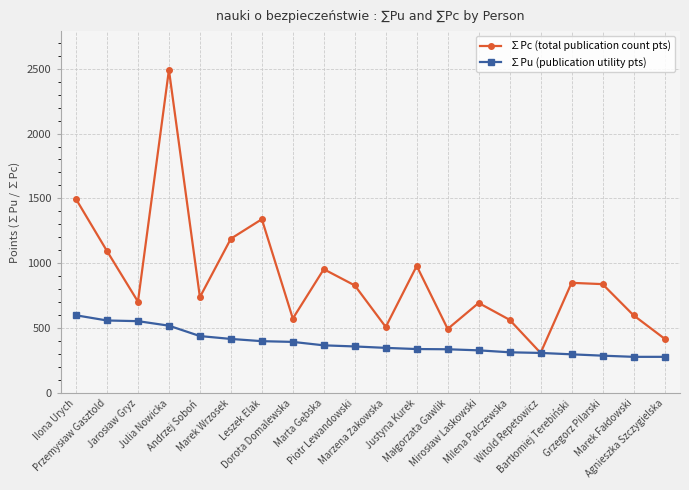

Rank the series by their maximum value, from highest to lowest.

∑Pc (total publication count pts), ∑Pu (publication utility pts)